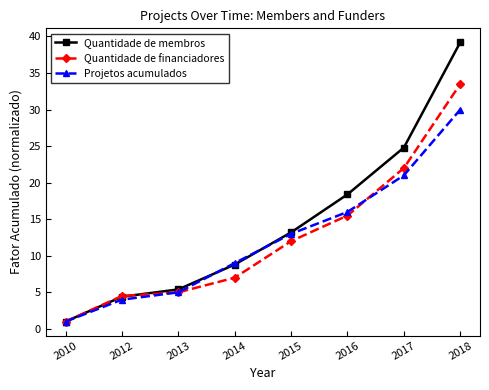

What is the value of the Quantidade de financiadores point at the 5th from the left?

12.0